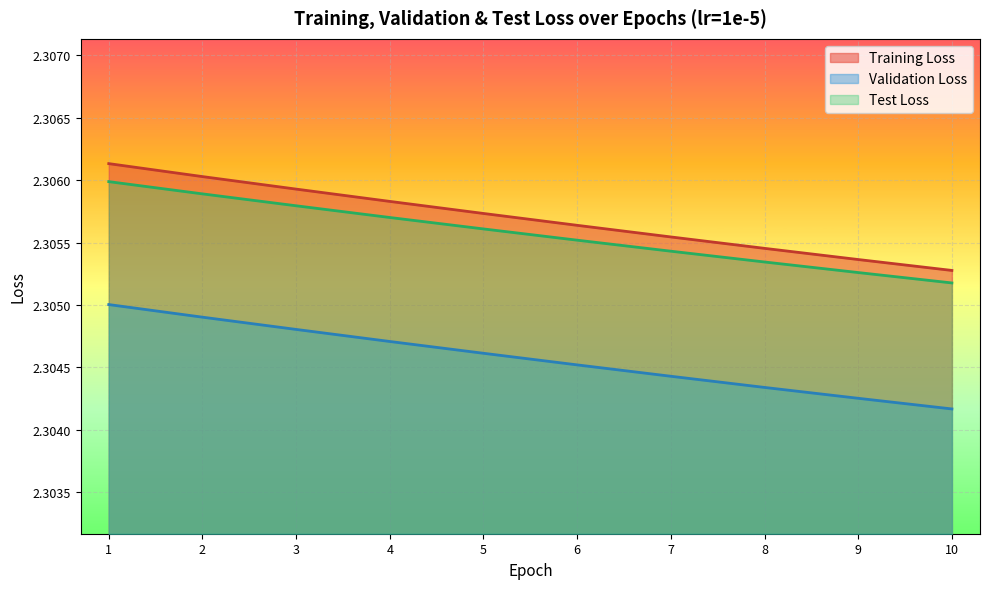

Which has a higher value, 2 or 1?

1